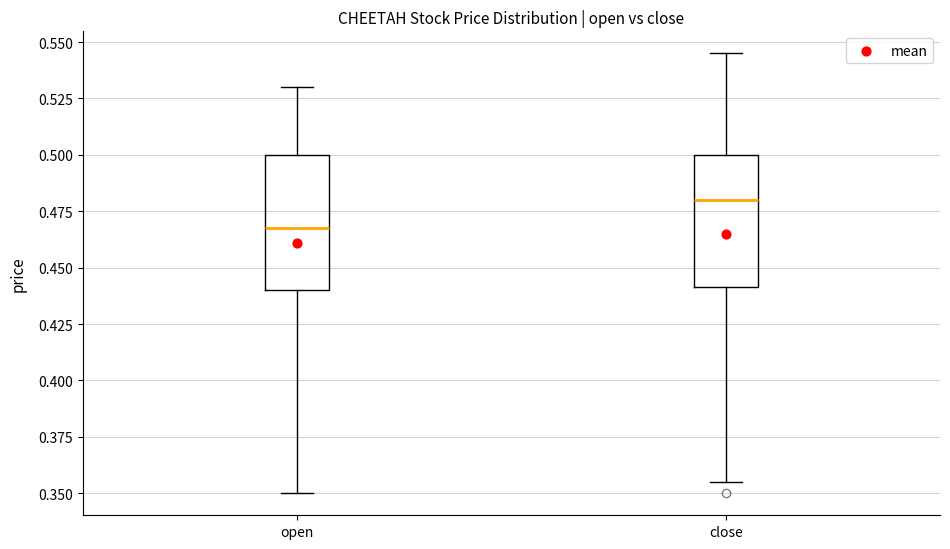

Reading left to right, read every box against the y-axis: the position of its median line, the range the box covers, and the ends of its whiskers. The values are not printed on the chart, so give them approximately, as read against the axis.

open: median 0.470, box 0.440 to 0.500, whiskers 0.350 to 0.530
close: median 0.480, box 0.440 to 0.500, whiskers 0.355 to 0.545